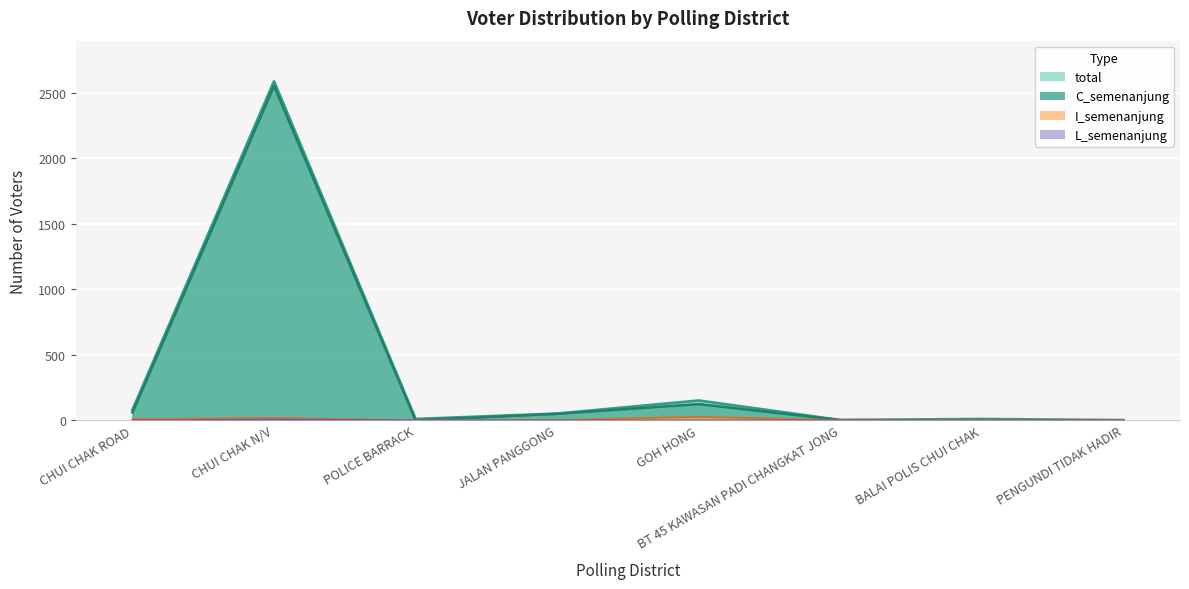

Reading right to left, extract all data points from this chart.

total: PENGUNDI TIDAK HADIR=1	BALAI POLIS CHUI CHAK=10	BT 45 KAWASAN PADI CHANGKAT JONG=2	GOH HONG=151	JALAN PANGGONG=51	POLICE BARRACK=10	CHUI CHAK N/V=2587	CHUI CHAK ROAD=79
C_semenanjung: PENGUNDI TIDAK HADIR=1	BALAI POLIS CHUI CHAK=0	BT 45 KAWASAN PADI CHANGKAT JONG=2	GOH HONG=124	JALAN PANGGONG=50	POLICE BARRACK=0	CHUI CHAK N/V=2553	CHUI CHAK ROAD=60
C_sabah: PENGUNDI TIDAK HADIR=0	BALAI POLIS CHUI CHAK=0	BT 45 KAWASAN PADI CHANGKAT JONG=0	GOH HONG=0	JALAN PANGGONG=0	POLICE BARRACK=0	CHUI CHAK N/V=7	CHUI CHAK ROAD=0
I_semenanjung: PENGUNDI TIDAK HADIR=0	BALAI POLIS CHUI CHAK=0	BT 45 KAWASAN PADI CHANGKAT JONG=0	GOH HONG=27	JALAN PANGGONG=1	POLICE BARRACK=0	CHUI CHAK N/V=18	CHUI CHAK ROAD=9